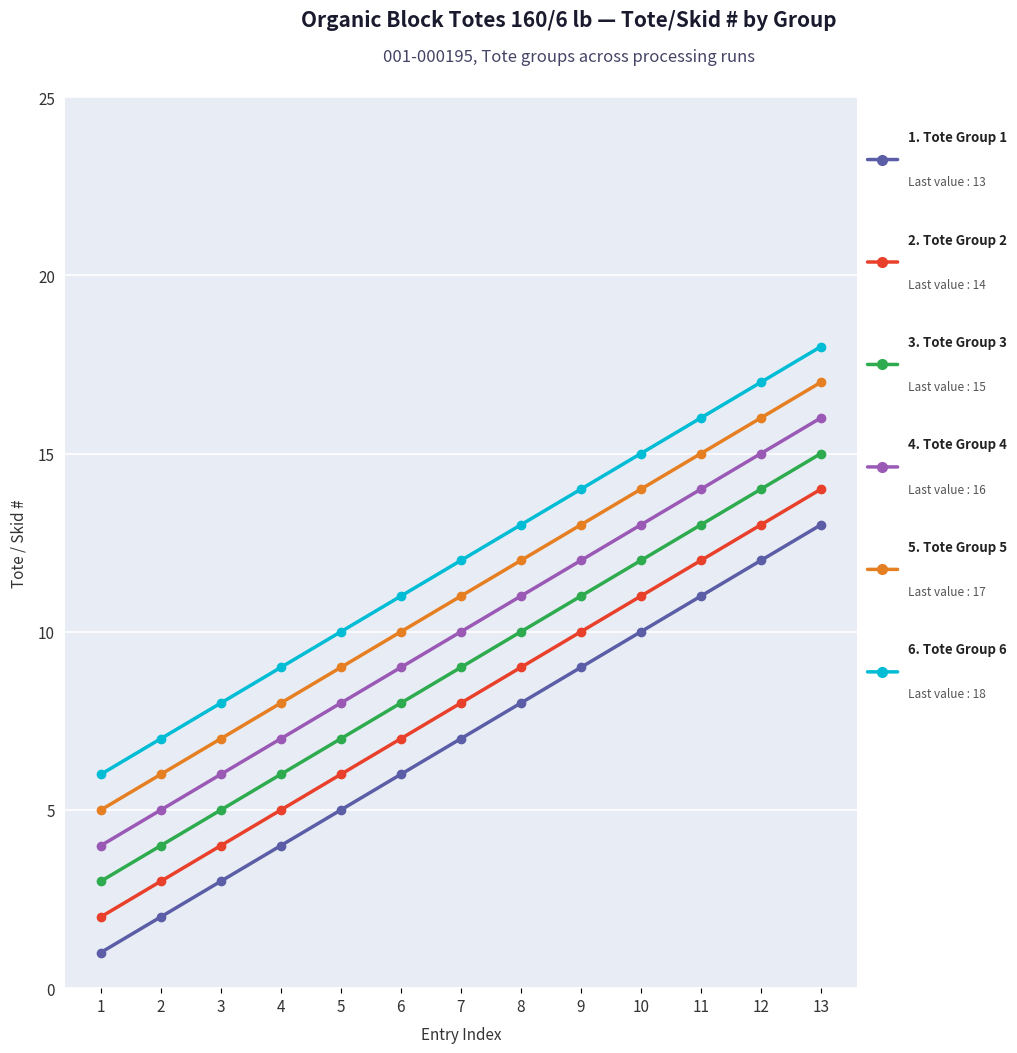

At which category is the sum across all series the highest?

13